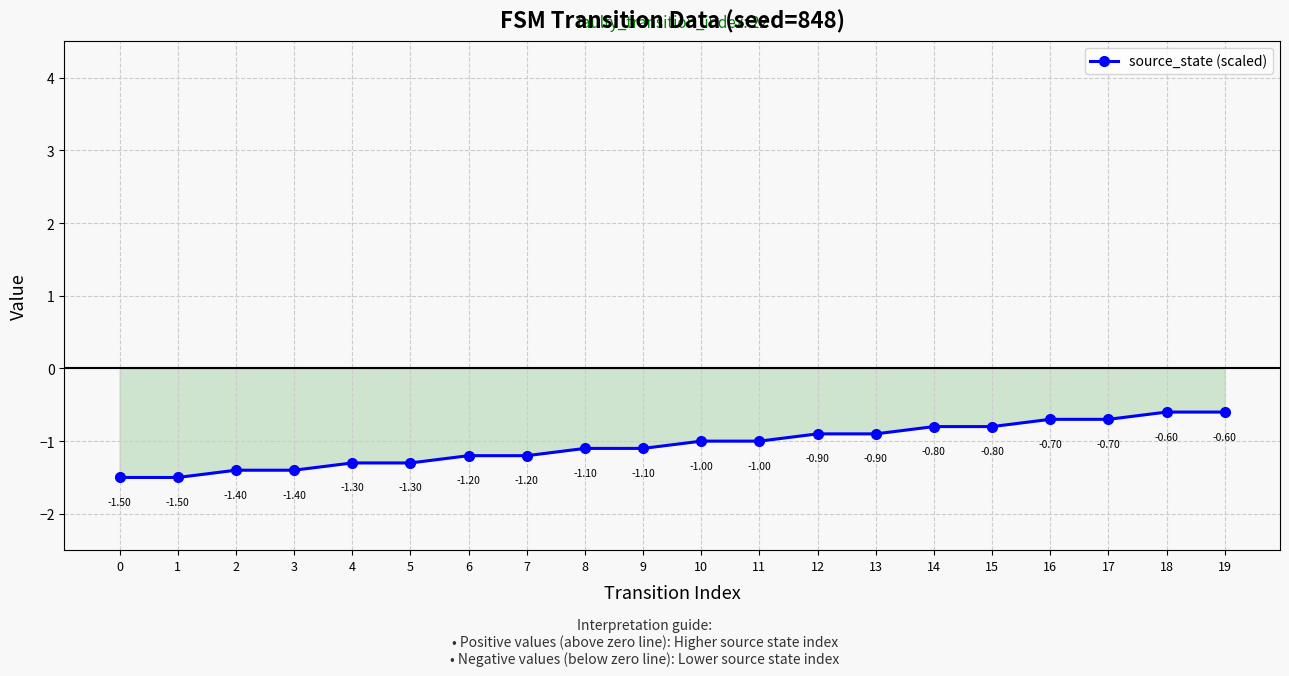

At which label is the value closest to -1?

10